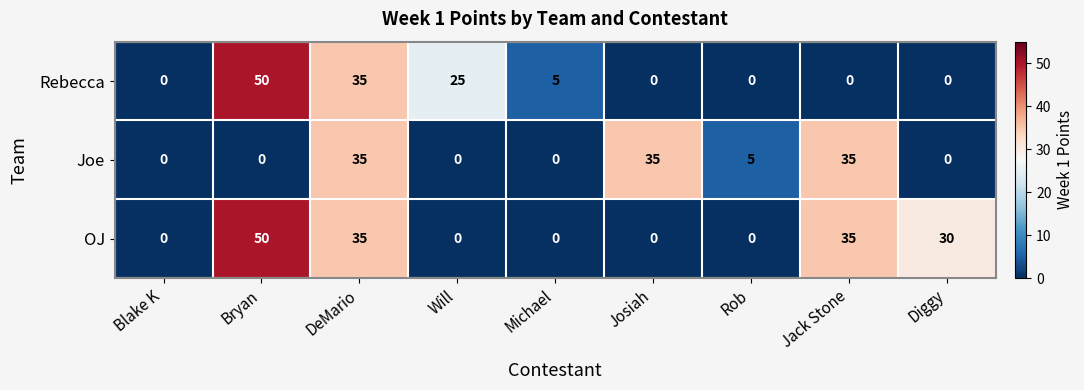

Between Rob and Diggy, which series saw the biggest shift?

OJ